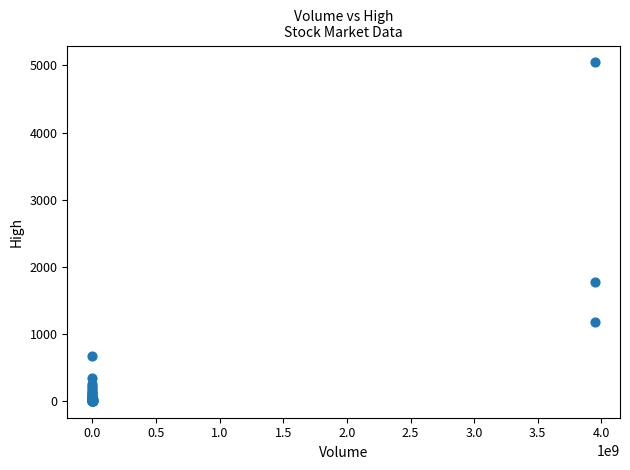

What Y value in the scatter plot is closest to 2524?

1780.5